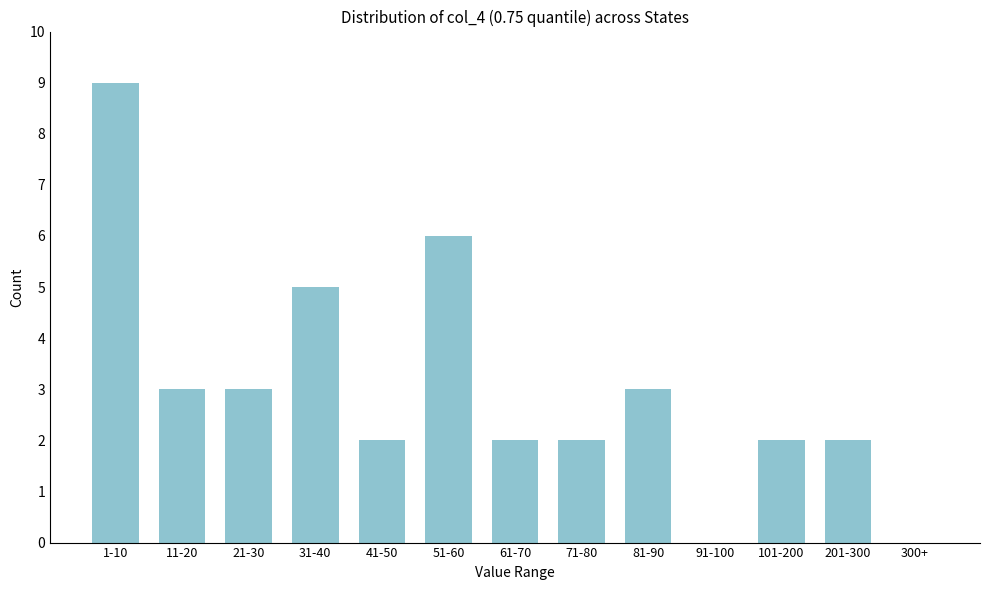

Reading left to right, what are all the values shown in this chart?

1-10=9	11-20=3	21-30=3	31-40=5	41-50=2	51-60=6	61-70=2	71-80=2	81-90=3	91-100=0	101-200=2	201-300=2	300+=0